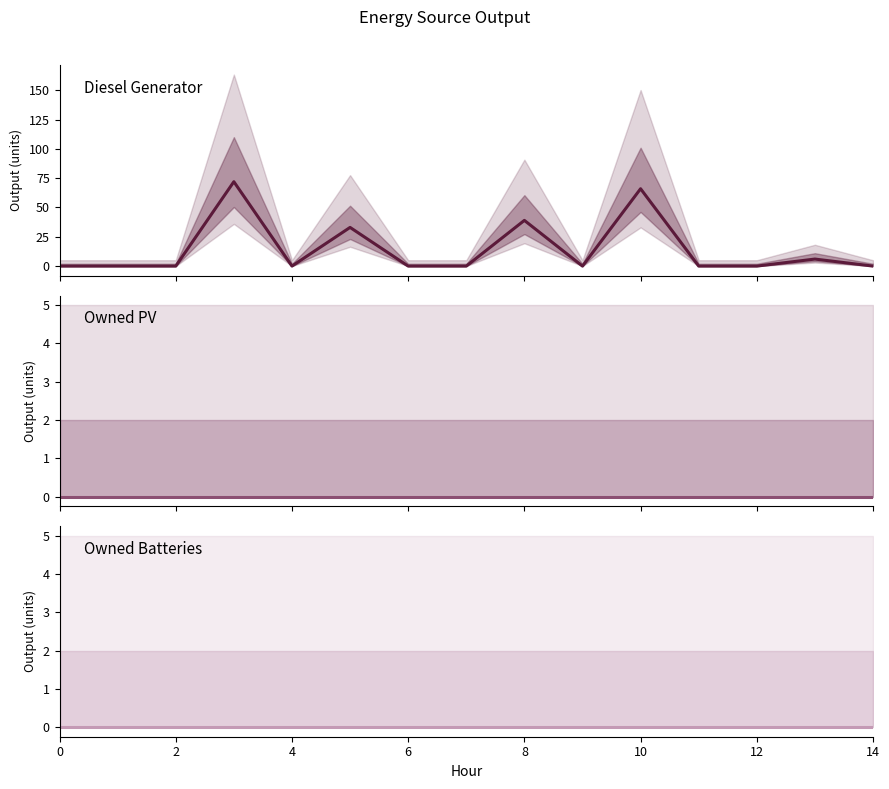

What is the label of the 8th point from the left?

14